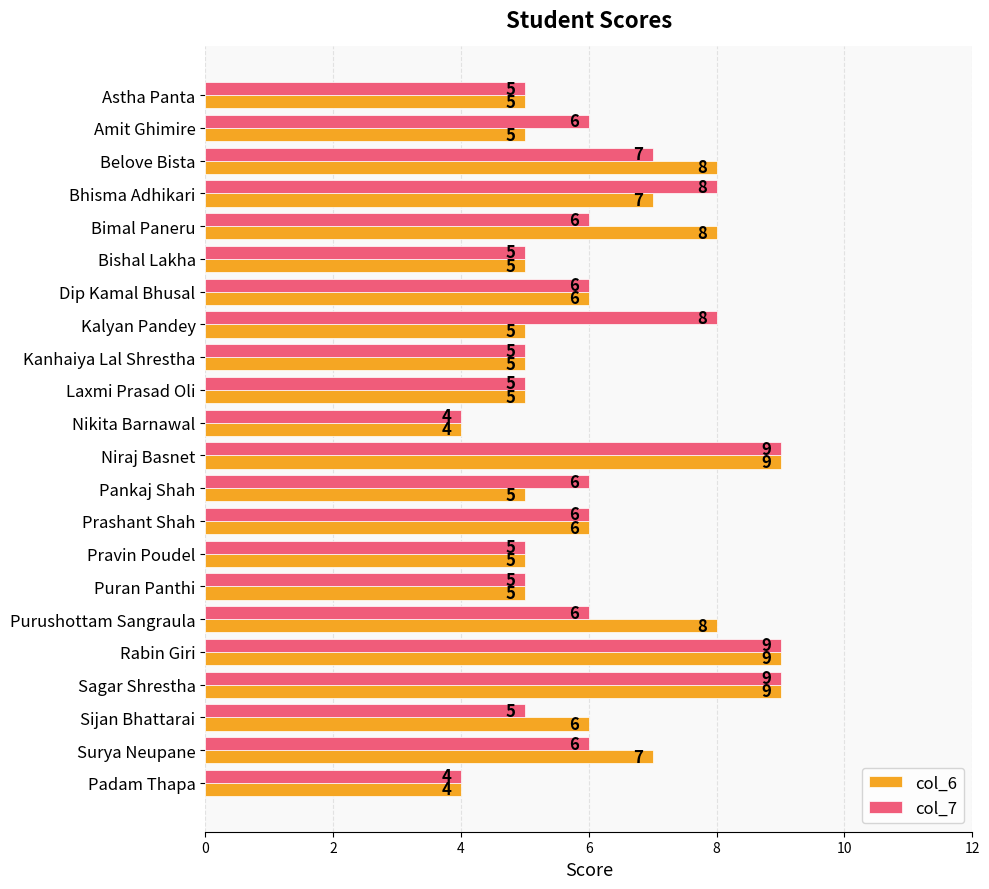

What is the sum of all col_7 values?

135